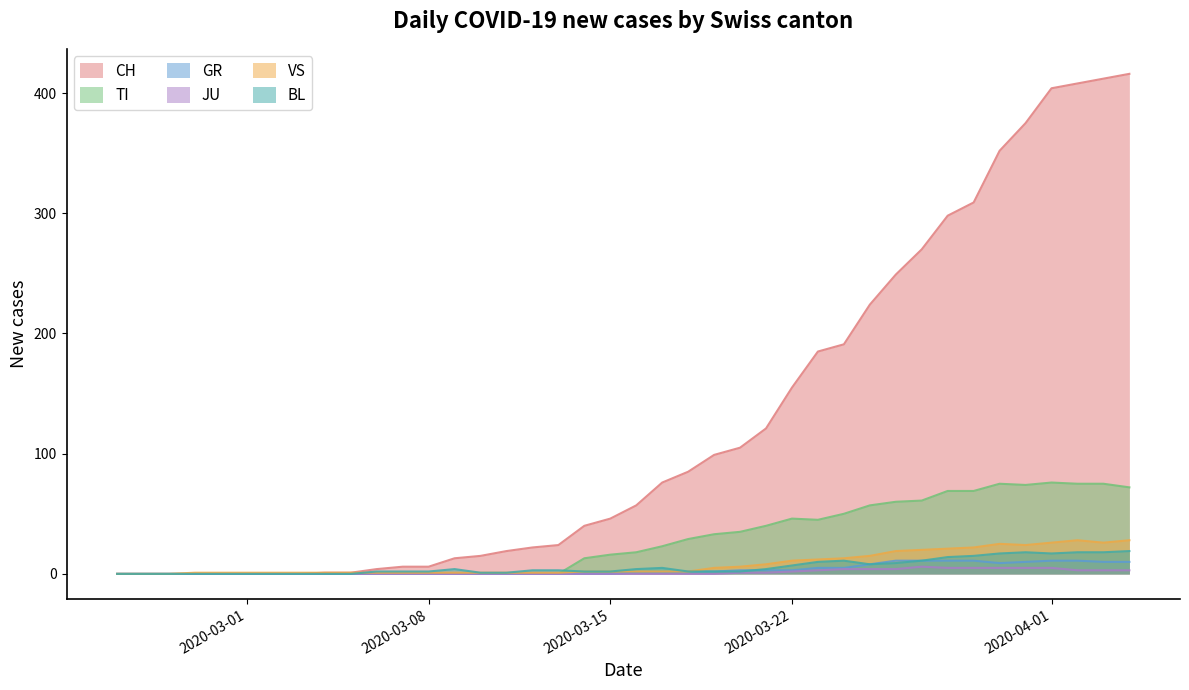

What is the label of the 29th point from the right?

2020-03-07